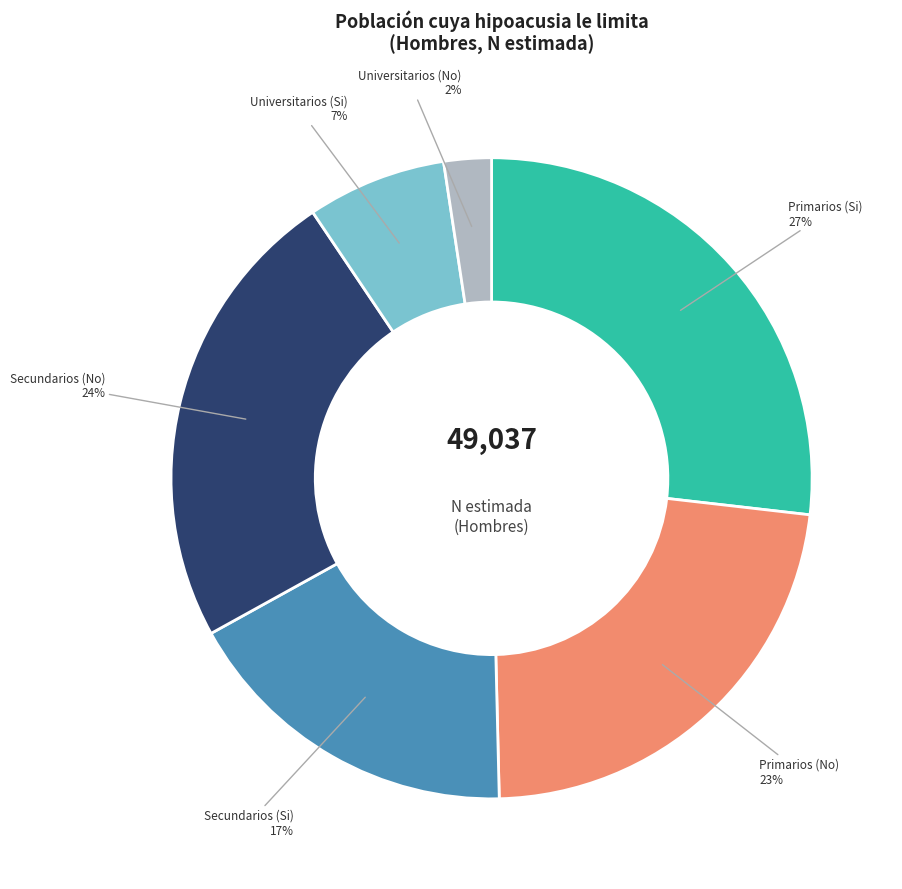

To the nearest percent, what percentage of the pie is Primarios (Si)?

27%